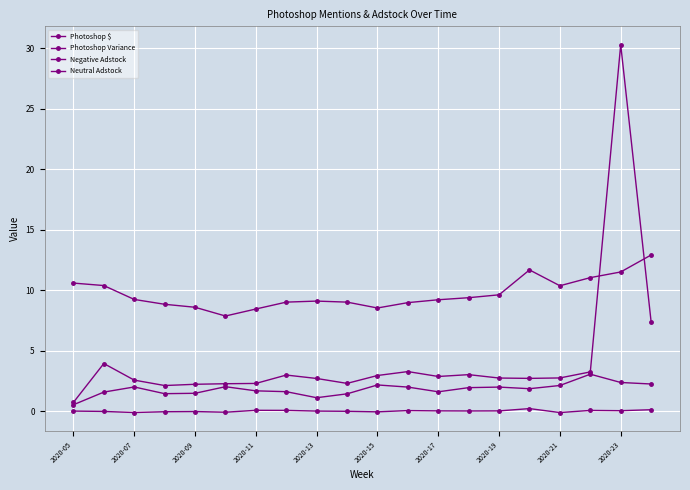

How many lines are shown in the chart?

4